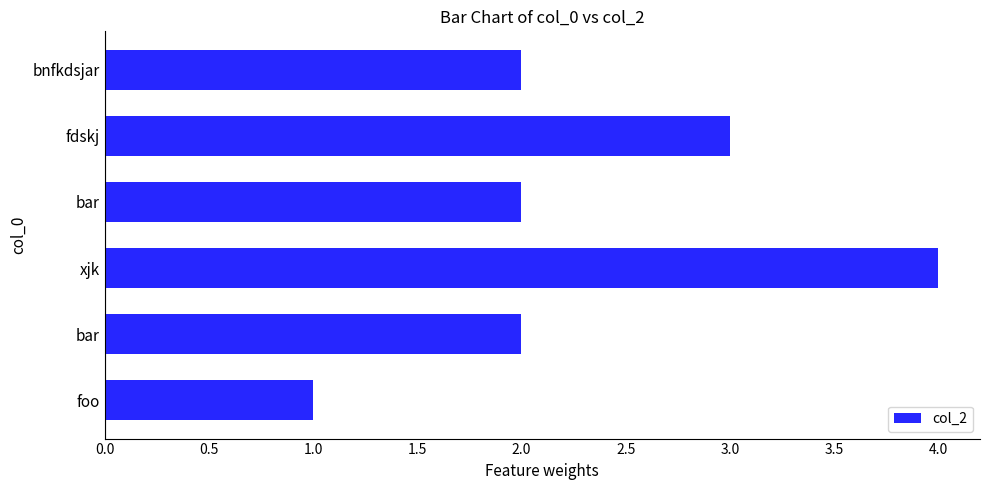

Where does the data first go above 2?

xjk